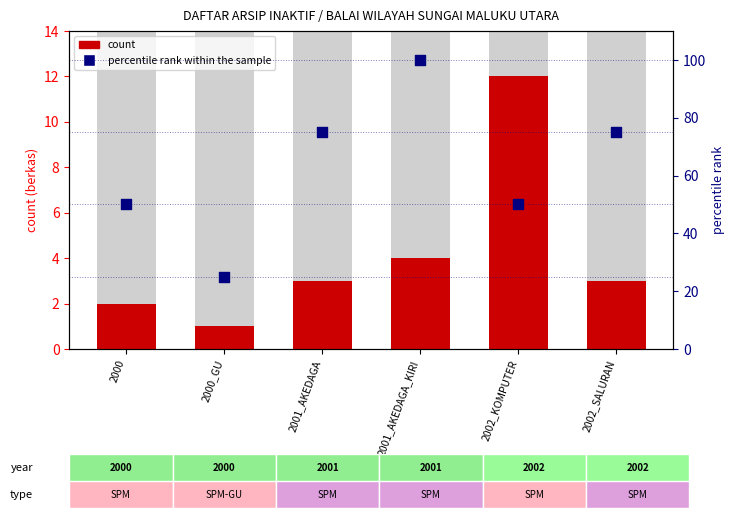

Which series has the largest Y range (max minus min)?

percentile rank within the sample